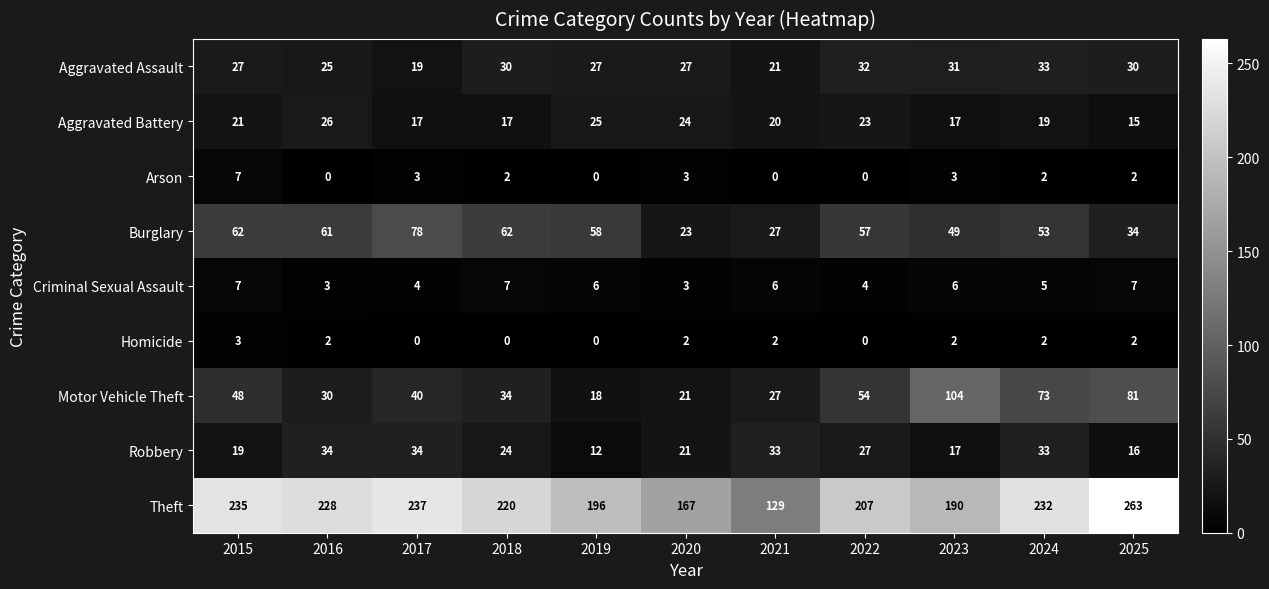

What is the spread (max minus min) of values at 2018?

220